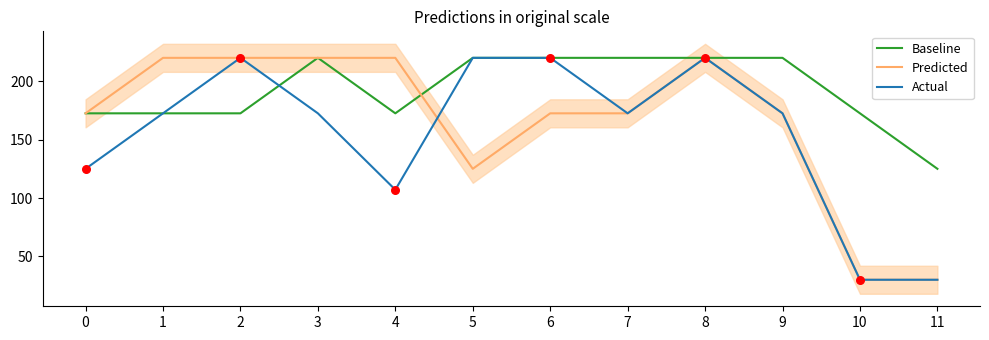

What is the total value across all series at 7?

565.0